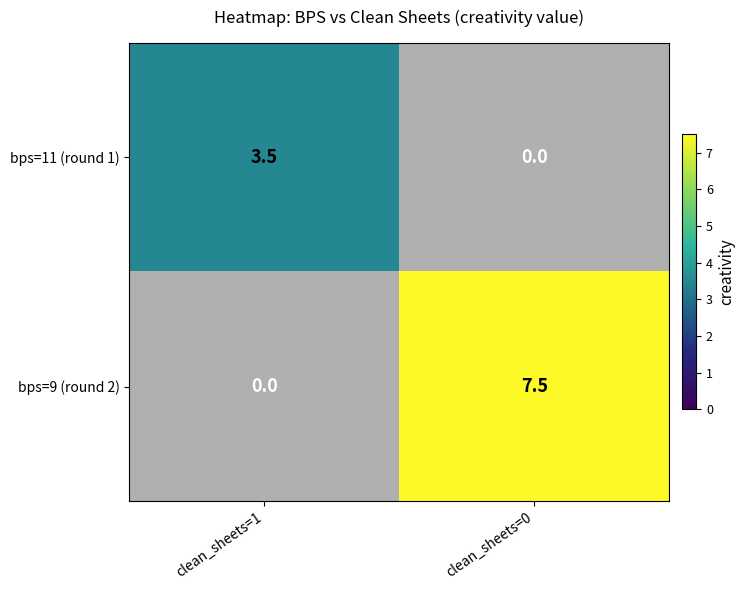

At clean_sheets=0, list the series in order from largest to smallest.

bps=9 (round 2), bps=11 (round 1)